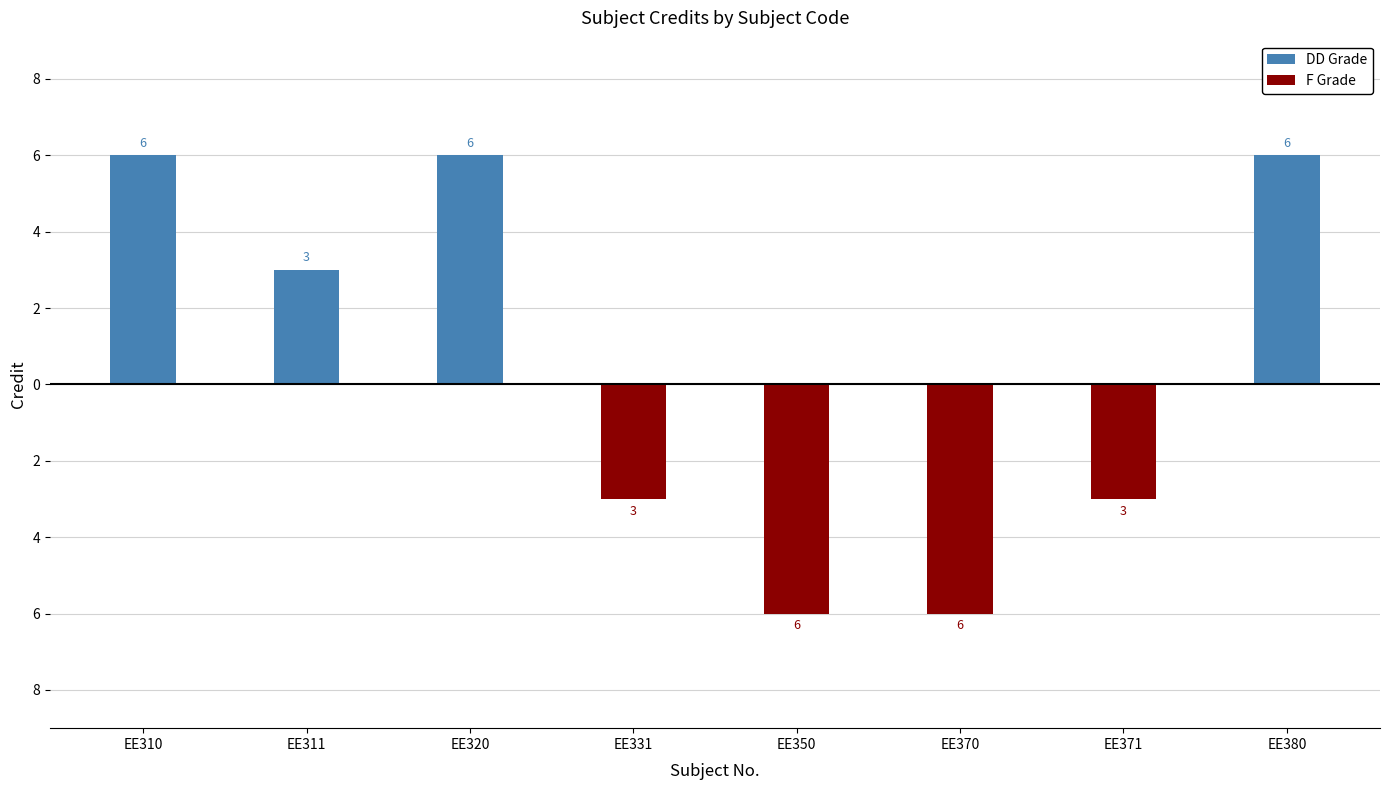

Which series has the largest total across all categories?

DD Grade